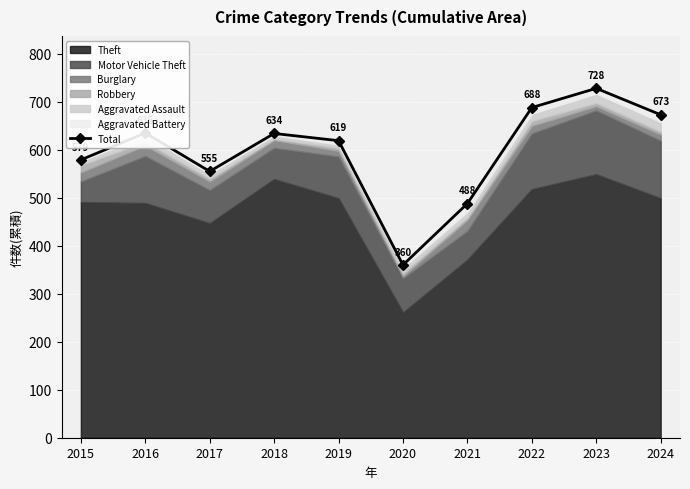

At which category does the chart reach its minimum across all series?

2020